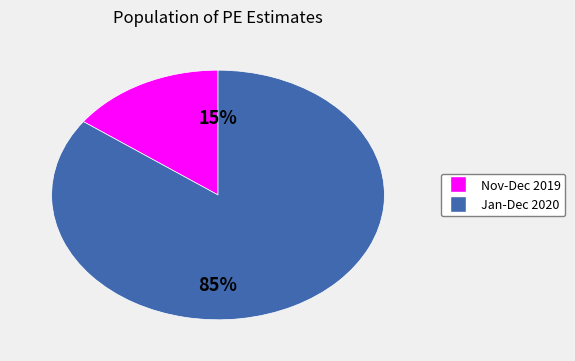

Is there any slice that represents more than half of the pie?

Yes